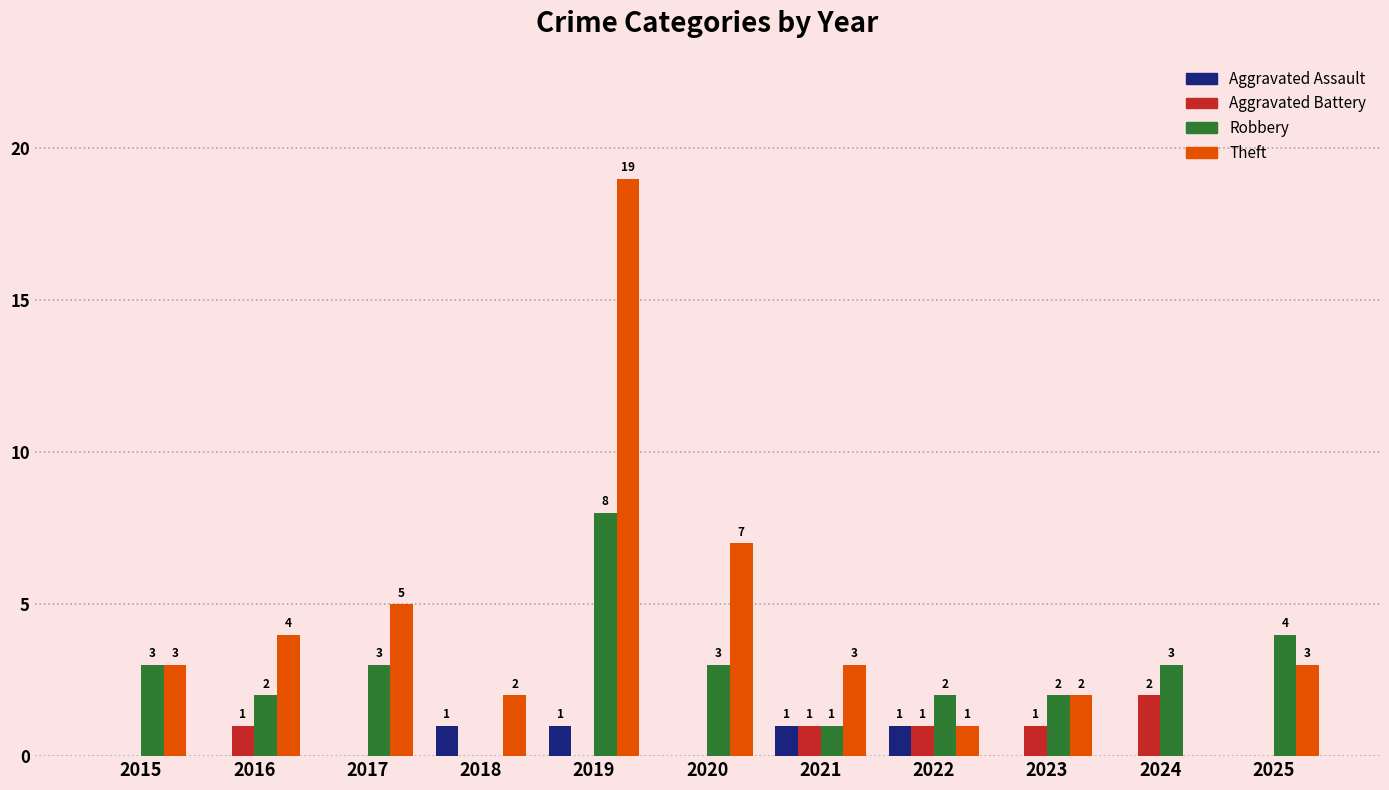

What are all the series names shown in the legend?

Aggravated Assault, Aggravated Battery, Robbery, Theft